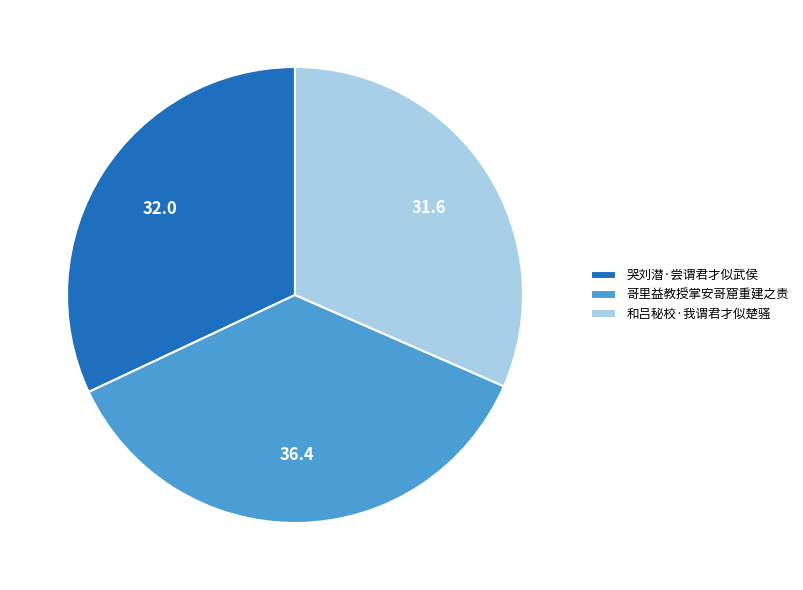

Approximately how many times larger is the value at 和吕秘校·我谓君才似楚骚 compared to 哥里益教授掌安哥窟重建之责?

0.9